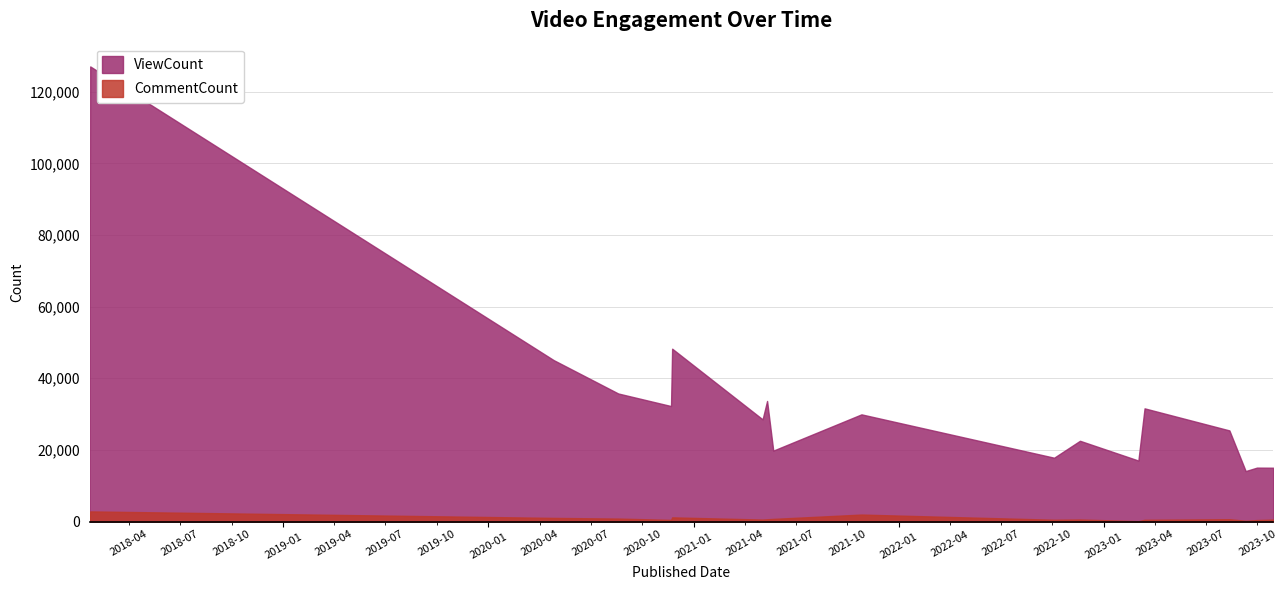

At which label does ViewCount first exceed 29931?

2018-01-21